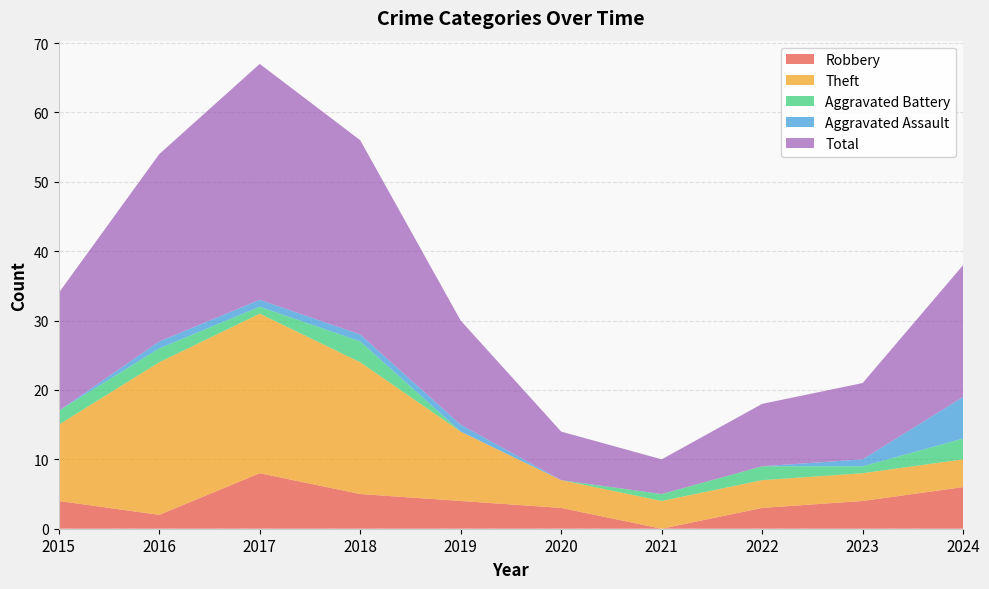

Reading left to right, extract all data points from this chart.

Robbery: 4	2	8	5	4	3	0	3	4	6
Theft: 11	22	23	19	10	4	4	4	4	4
Aggravated Battery: 2	2	1	3	0	0	1	2	1	3
Aggravated Assault: 0	1	1	1	1	0	0	0	1	6
Total: 17	27	34	28	15	7	5	9	11	19